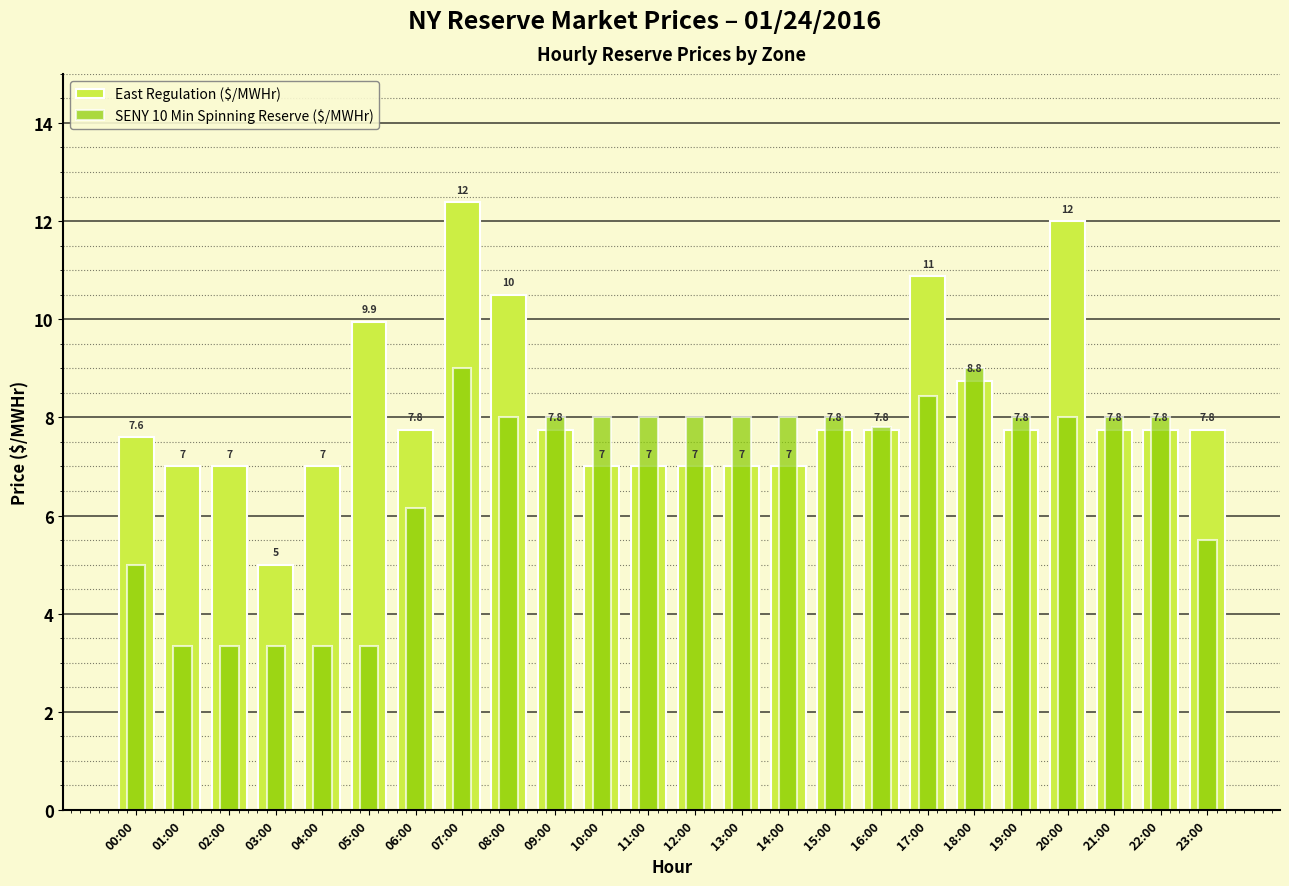

At how many categories does at least one series exceed 8?

6